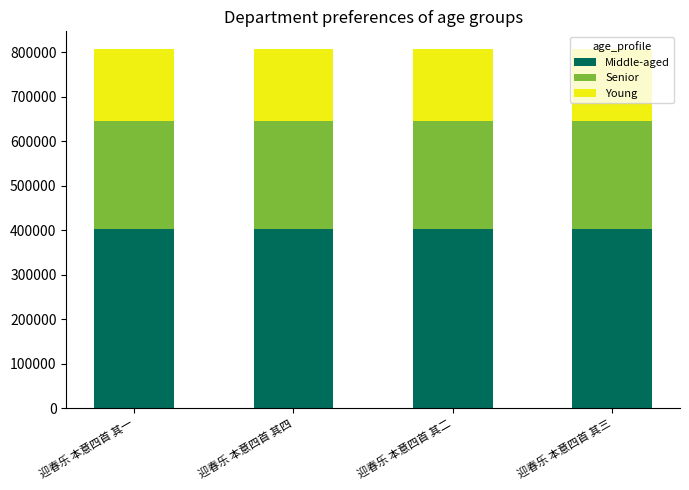

What is the maximum value for Middle-aged?

403458.5